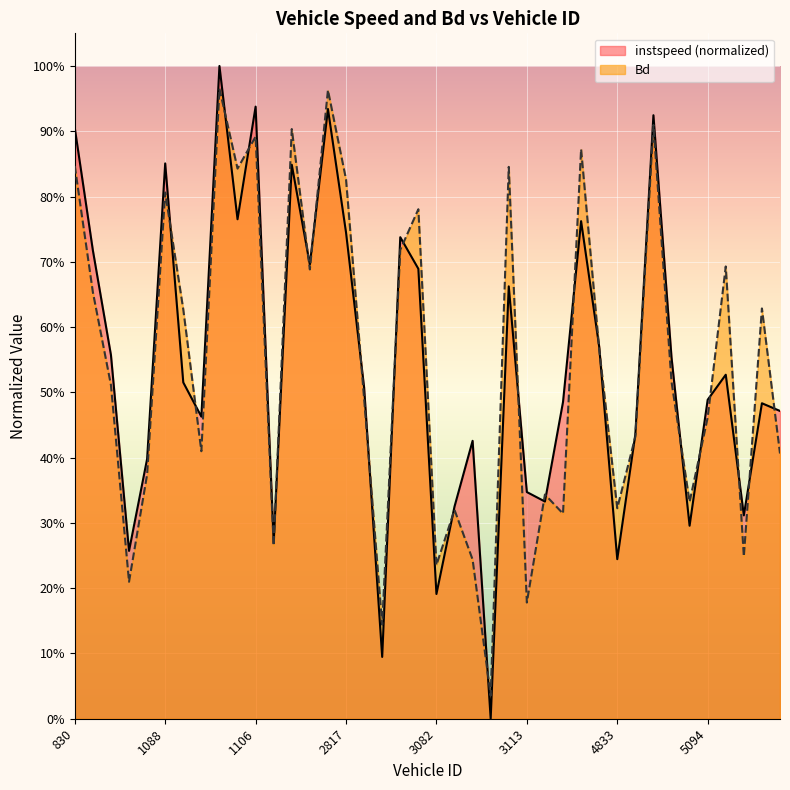

At which label does instspeed reach its minimum?

3105